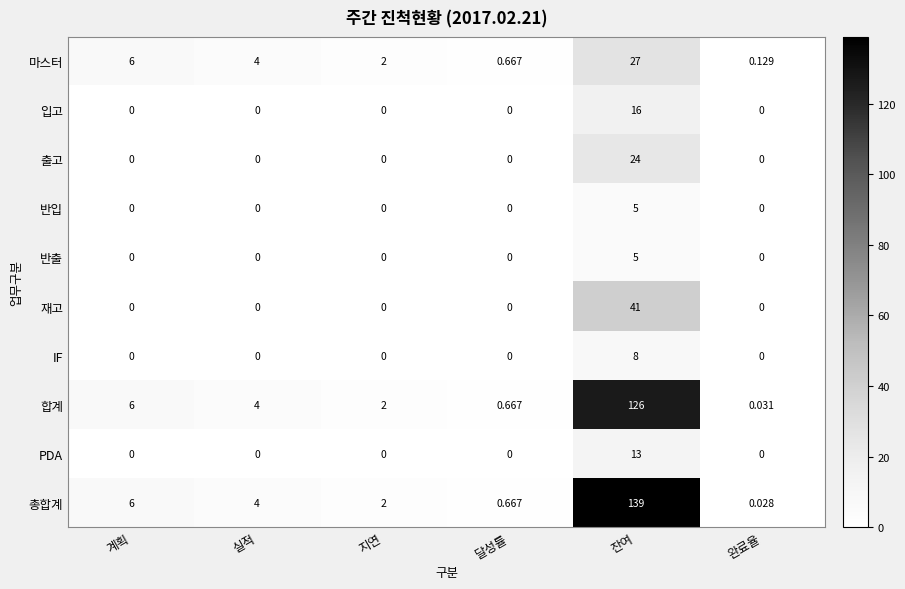

How many series are shown in this chart?

10